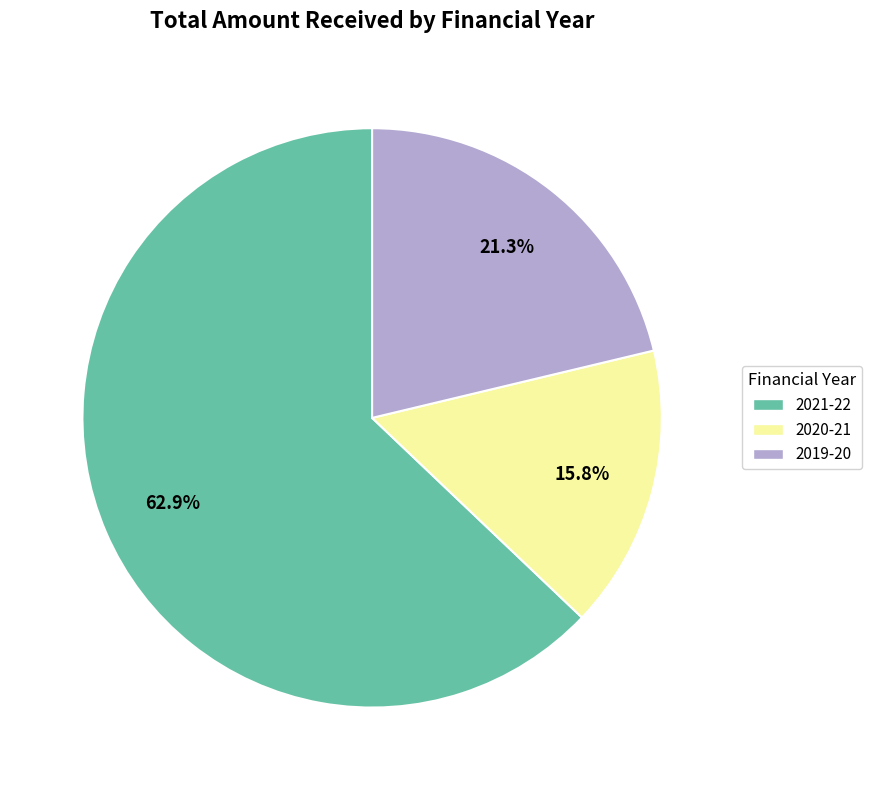

Count the number of slices in the pie.

3